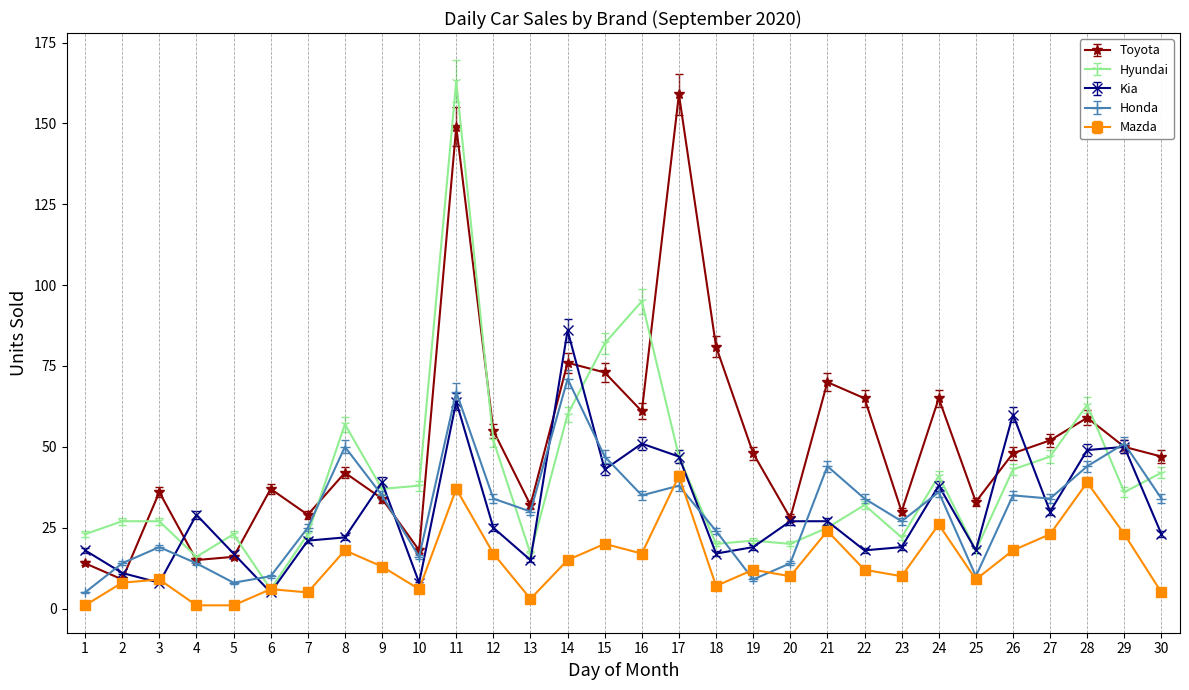

True or false: Mazda has more than 1 points higher than both neighbors.

True